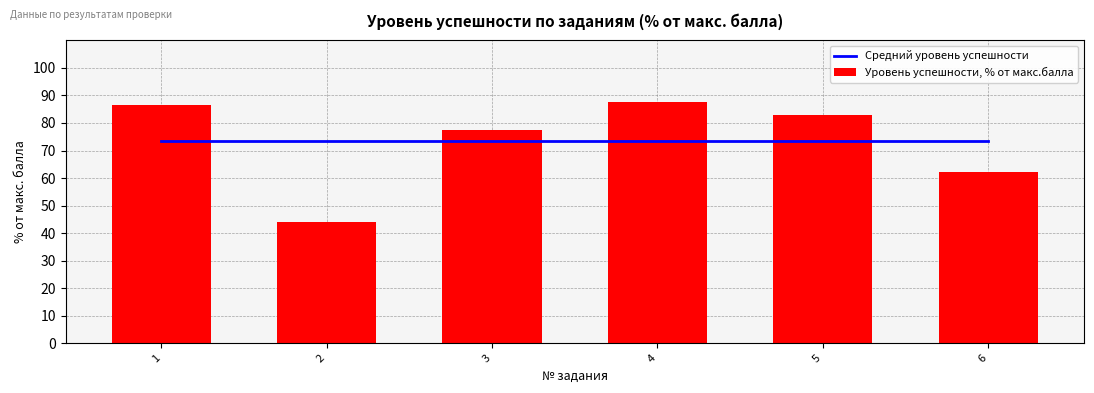

Which category has the highest value in the Средний уровень успешности series?

1